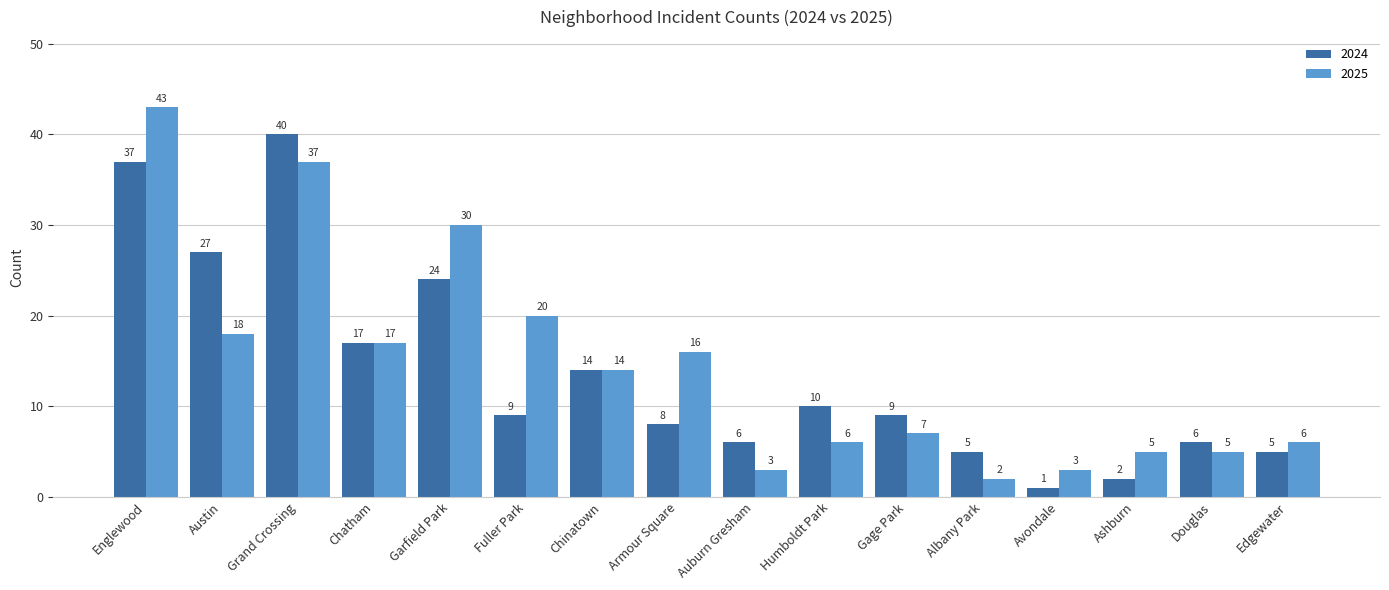

What is the label of the 16th bar from the right?

Englewood